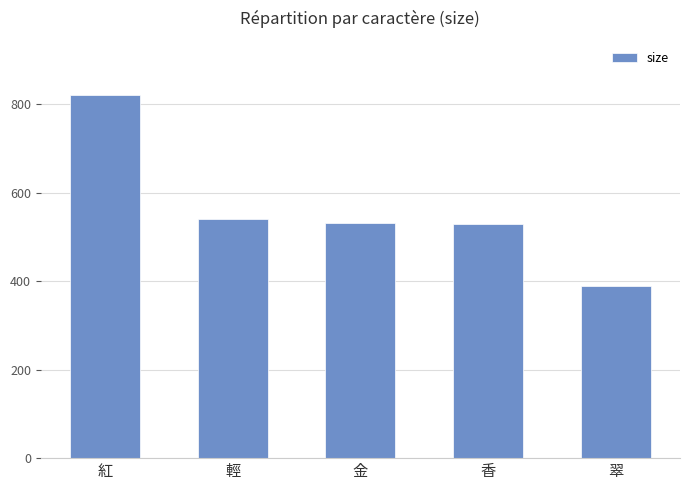

How many data points are less than 531?

2